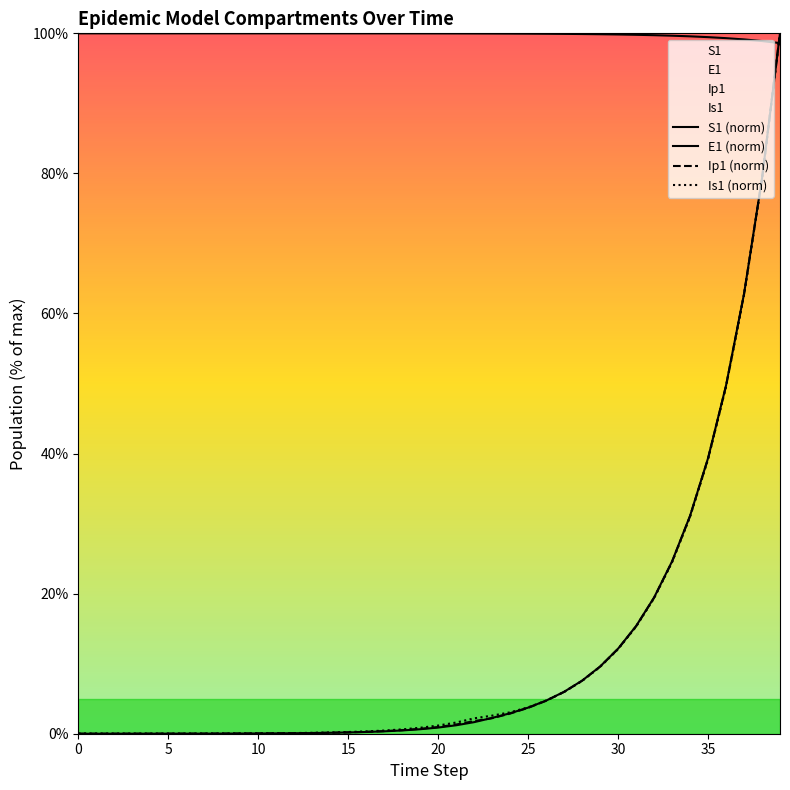

Is this an area chart (filled region under the line)?

No